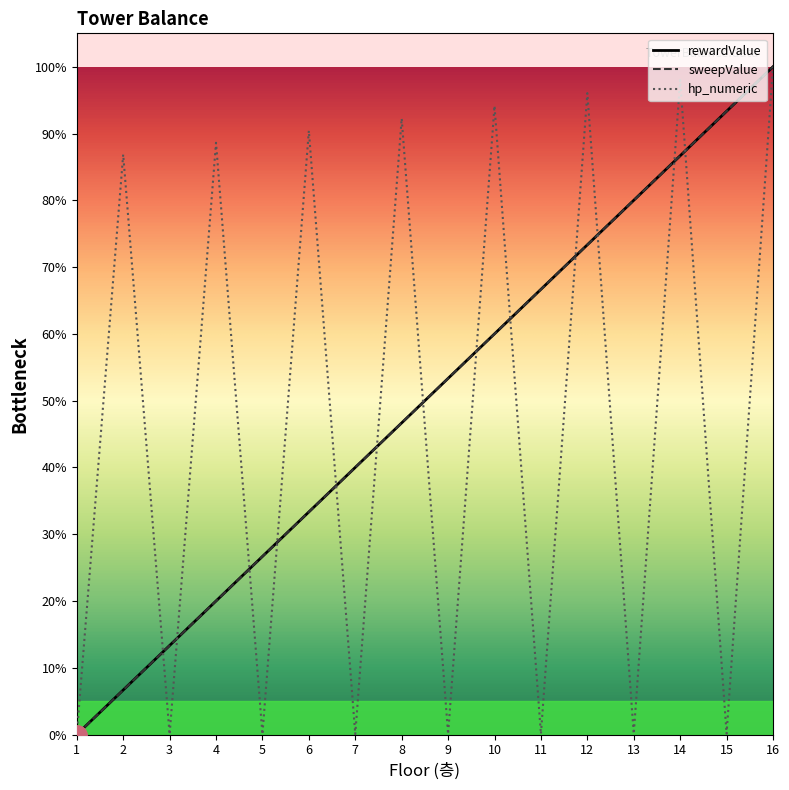

Is it true that sweepValue equals 0.0 at 1?

True